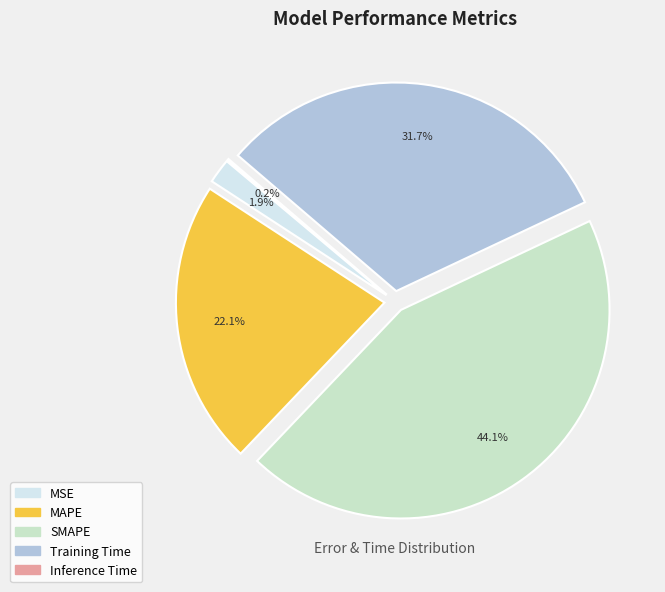

Do Training Time and MSE together represent more than half of the pie?

No